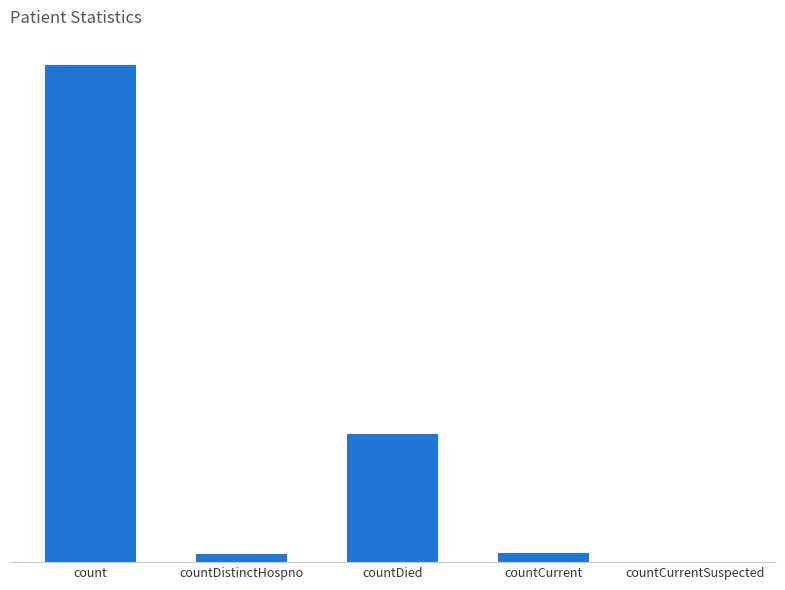

What is the value of the 1st bar from the left?

1034